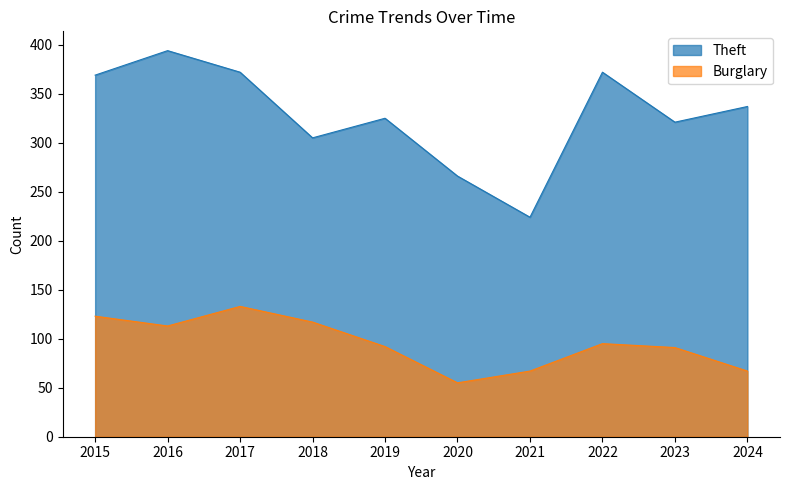

True or false: Theft has a value of 144 at 2018.

False